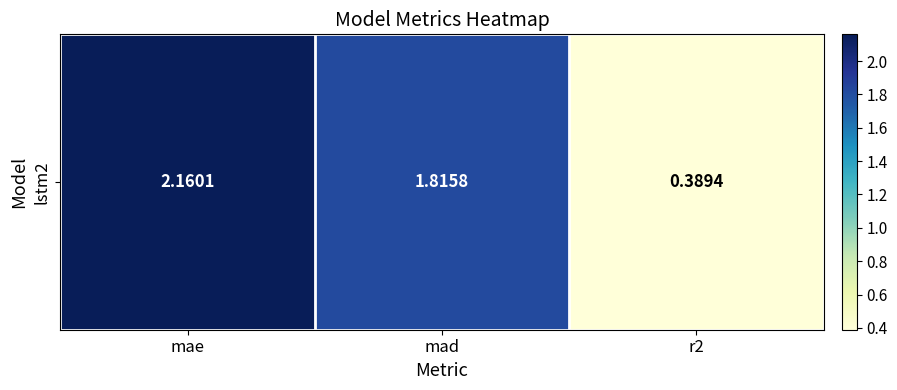

What is the maximum value shown in the chart?

2.2